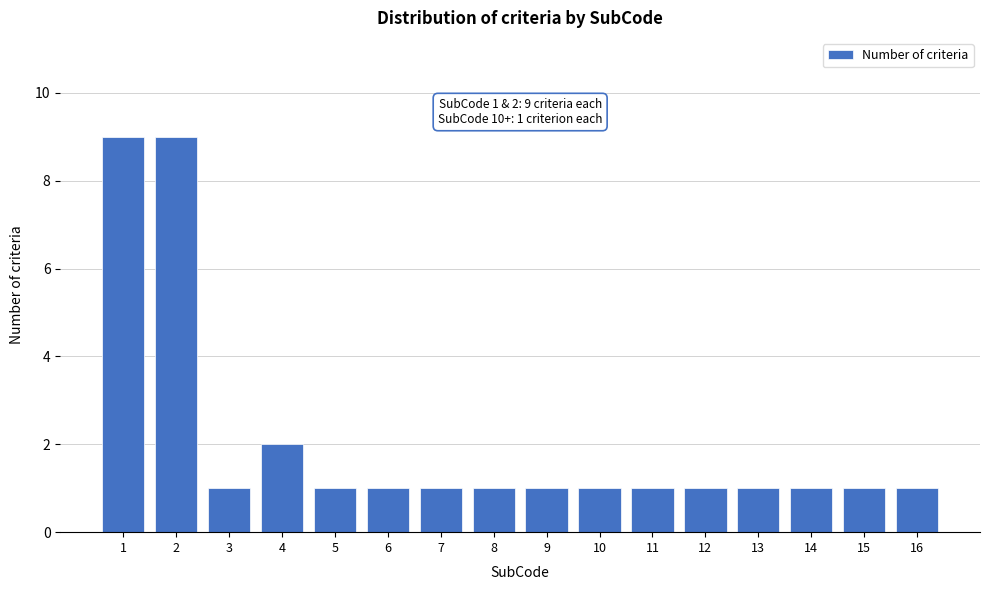

Reading right to left, extract all data points from this chart.

1	1	1	1	1	1	1	1	1	1	1	1	2	1	9	9